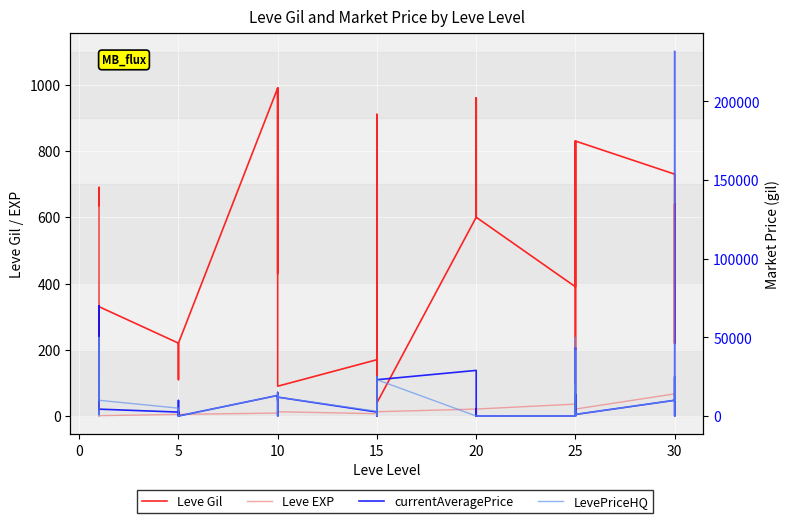

Which series changed the most between 15 and 20?

Leve Gil